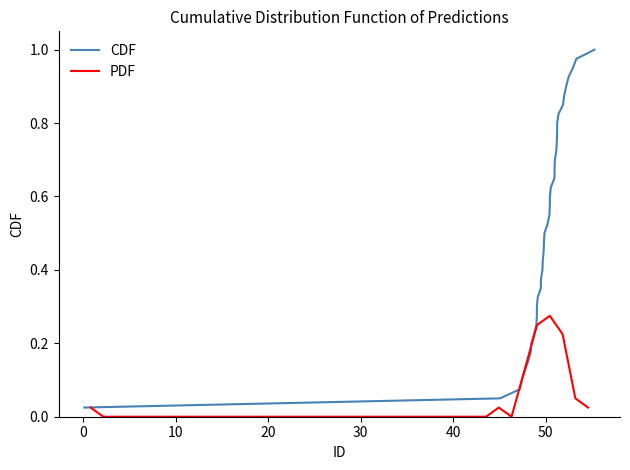

How many series are shown in this chart?

2